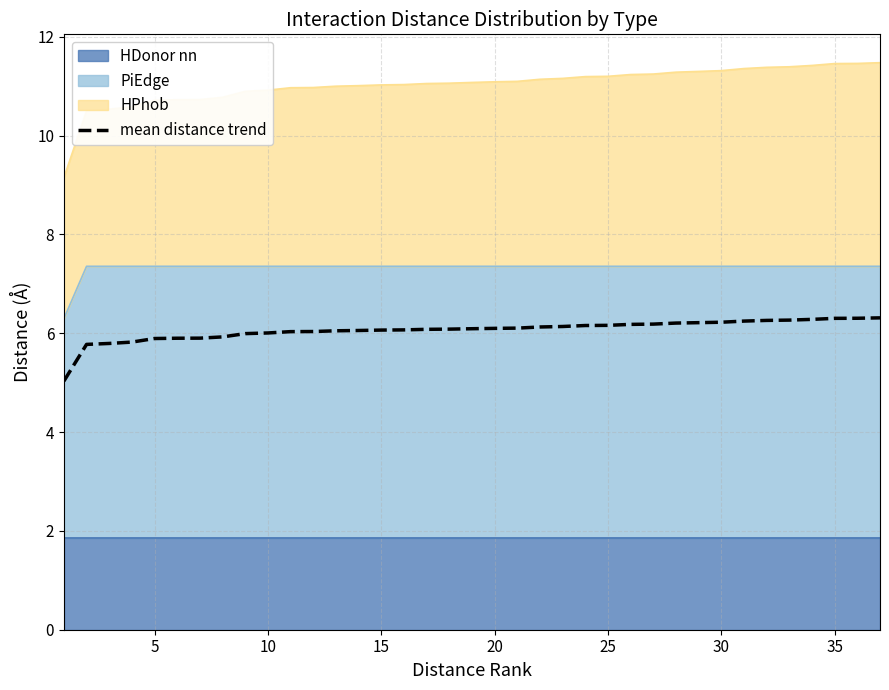

True or false: the data has more than 2 interior local peaks.

False